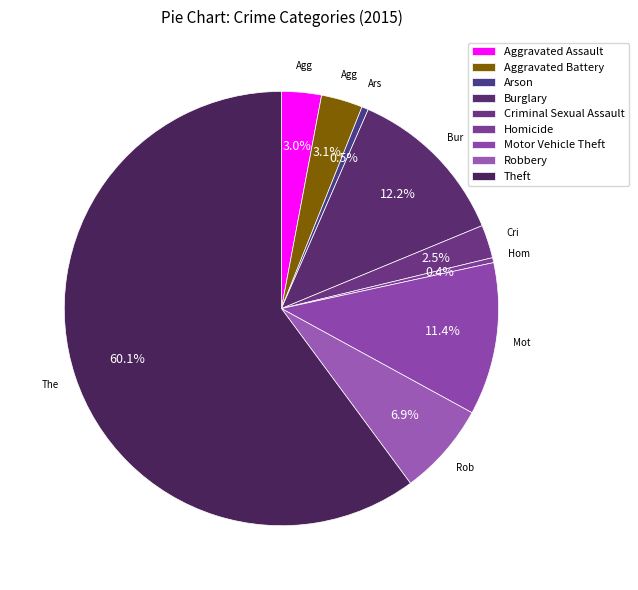

Which has a higher value, Homicide or Burglary?

Burglary